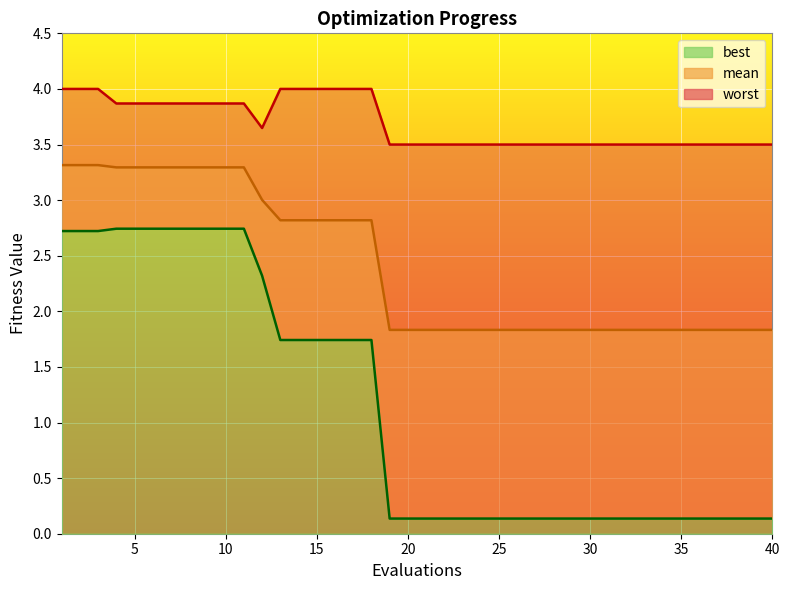

In worst, how many points are lower than both neighbors (excluding endpoints)?

1